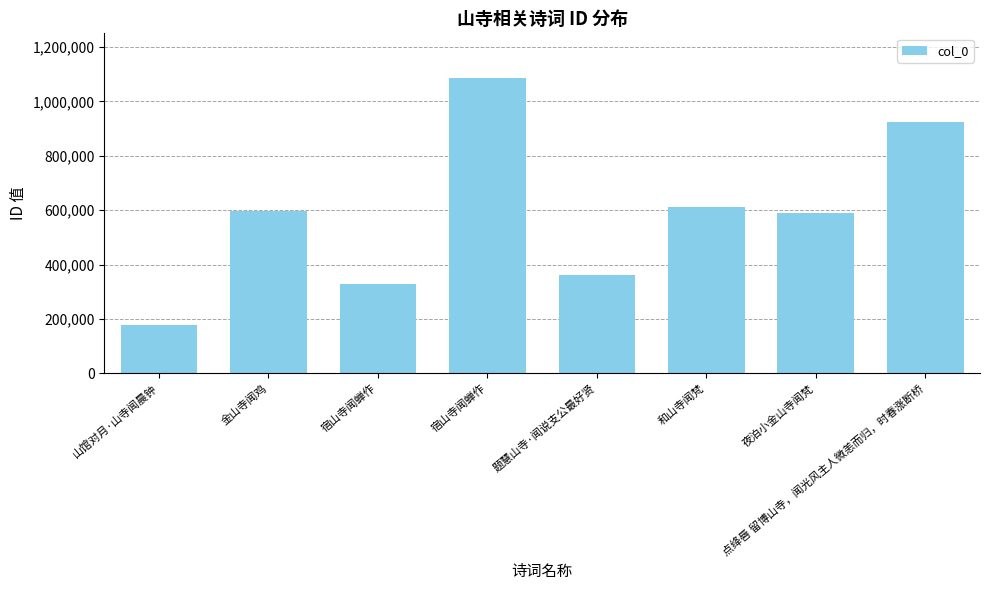

Reading left to right, list all the values displayed in this chart.

山馆对月·山寺闻晨钟=176114	金山寺闻鸡=598616	宿山寺闻蝉作=327067	宿山寺闻蝉作=1087515	题慧山寺·闻说支公最好贤=360455	和山寺闻梵=612296	夜泊小金山寺闻梵=591388	点绛唇 留博山寺，闻光风主人微恙而归，时春涨断桥=925917